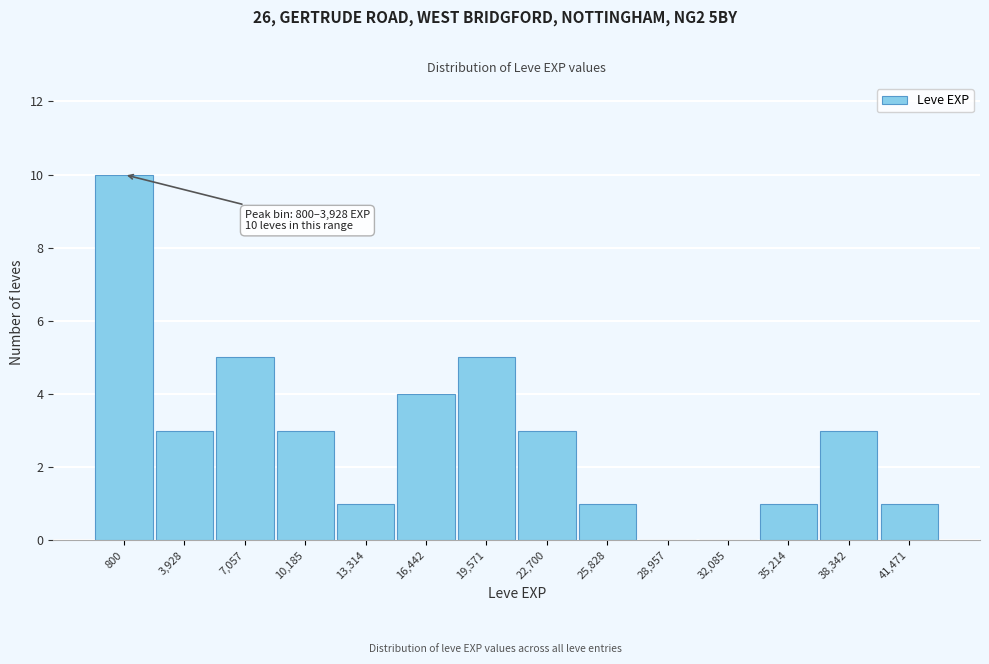

Reading right to left, transcribe all the data shown in this chart.

41,471=1	38,342=3	35,214=1	32,085=0	28,957=0	25,828=1	22,700=3	19,571=5	16,442=4	13,314=1	10,185=3	7,057=5	3,928=3	800=10